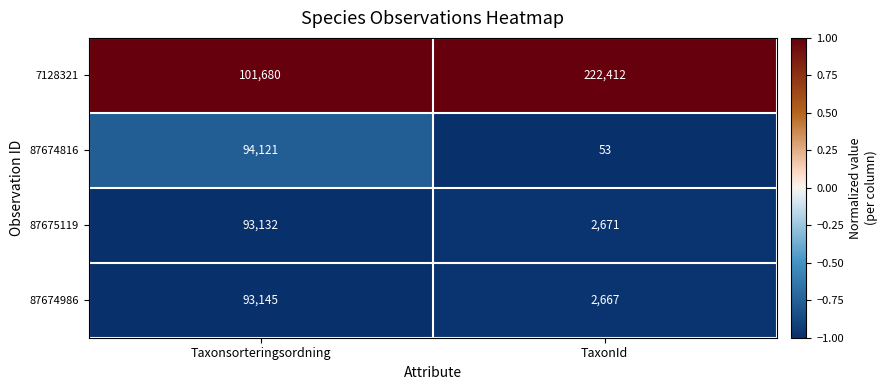

True or false: 87674986 has a value of 93145 at Taxonsorteringsordning.

True